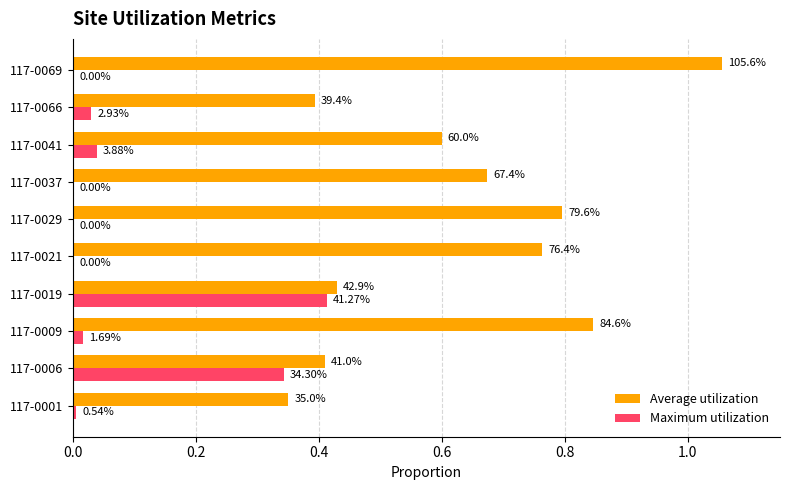

What are all the series names shown in the legend?

Average utilization, Maximum utilization